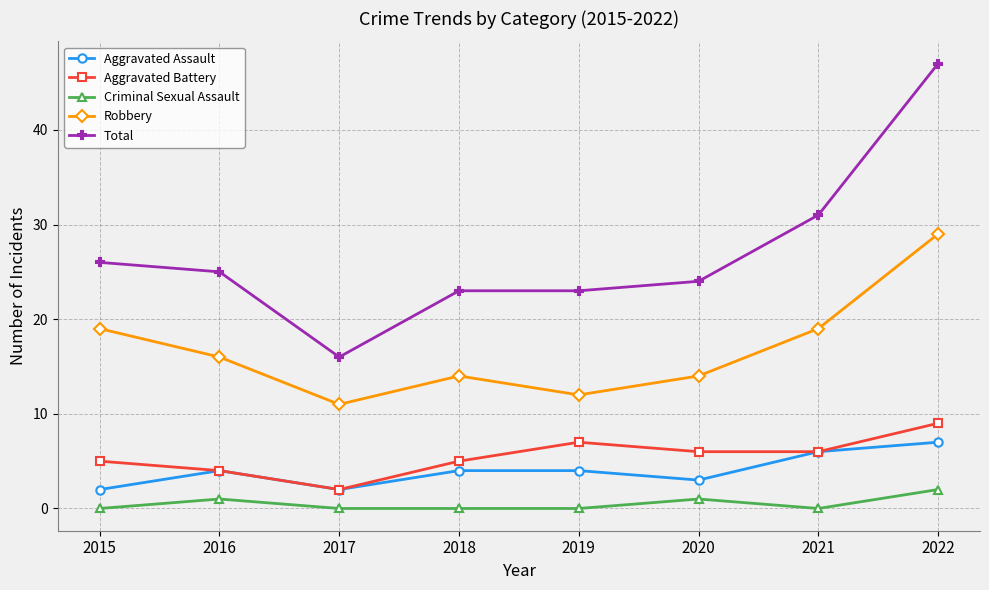

Reading right to left, transcribe all the data shown in this chart.

Aggravated Assault: 2022=7	2021=6	2020=3	2019=4	2018=4	2017=2	2016=4	2015=2
Aggravated Battery: 2022=9	2021=6	2020=6	2019=7	2018=5	2017=2	2016=4	2015=5
Criminal Sexual Assault: 2022=2	2021=0	2020=1	2019=0	2018=0	2017=0	2016=1	2015=0
Robbery: 2022=29	2021=19	2020=14	2019=12	2018=14	2017=11	2016=16	2015=19
Total: 2022=47	2021=31	2020=24	2019=23	2018=23	2017=16	2016=25	2015=26